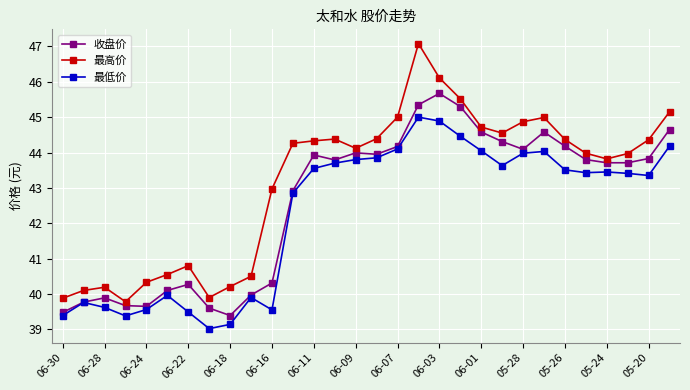

Which series has the widest spread of values?

最高价